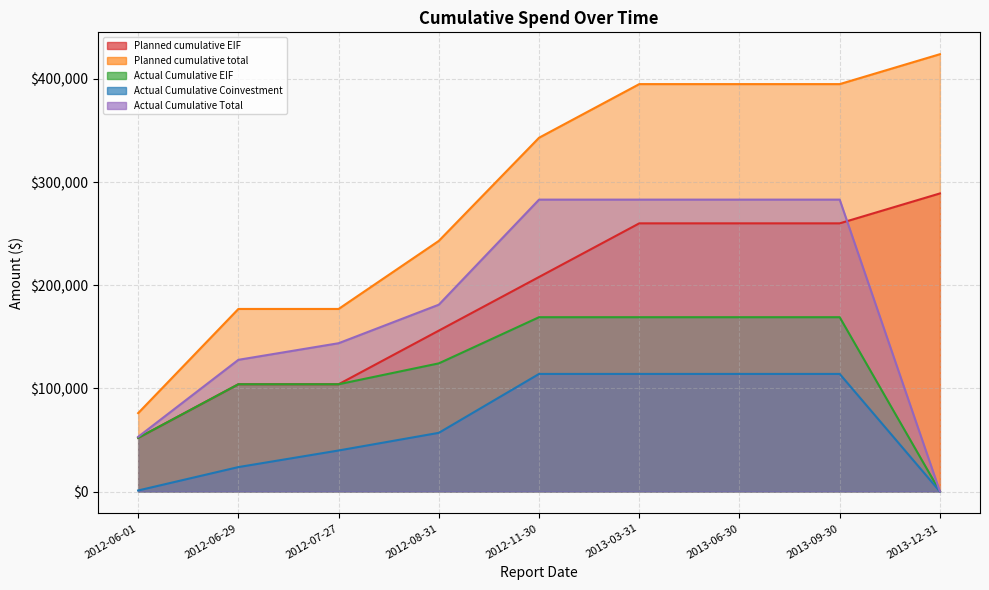

True or false: Actual Cumulative Total and Actual Cumulative EIF cross at least once.

False